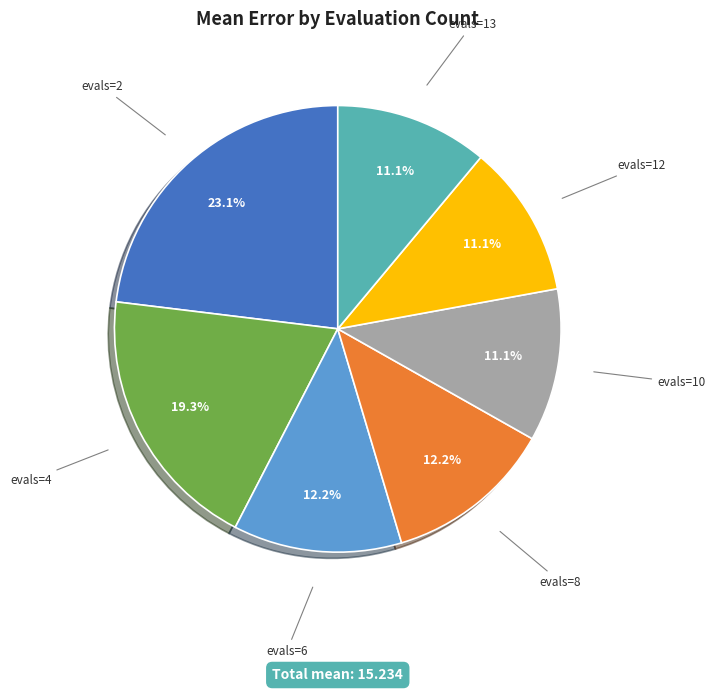

Does any single category account for the majority?

No